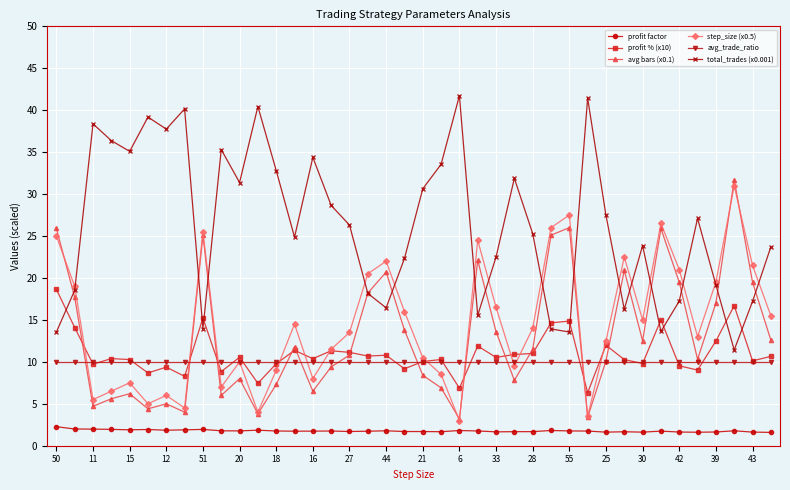

What is the smallest value displayed?

1.6